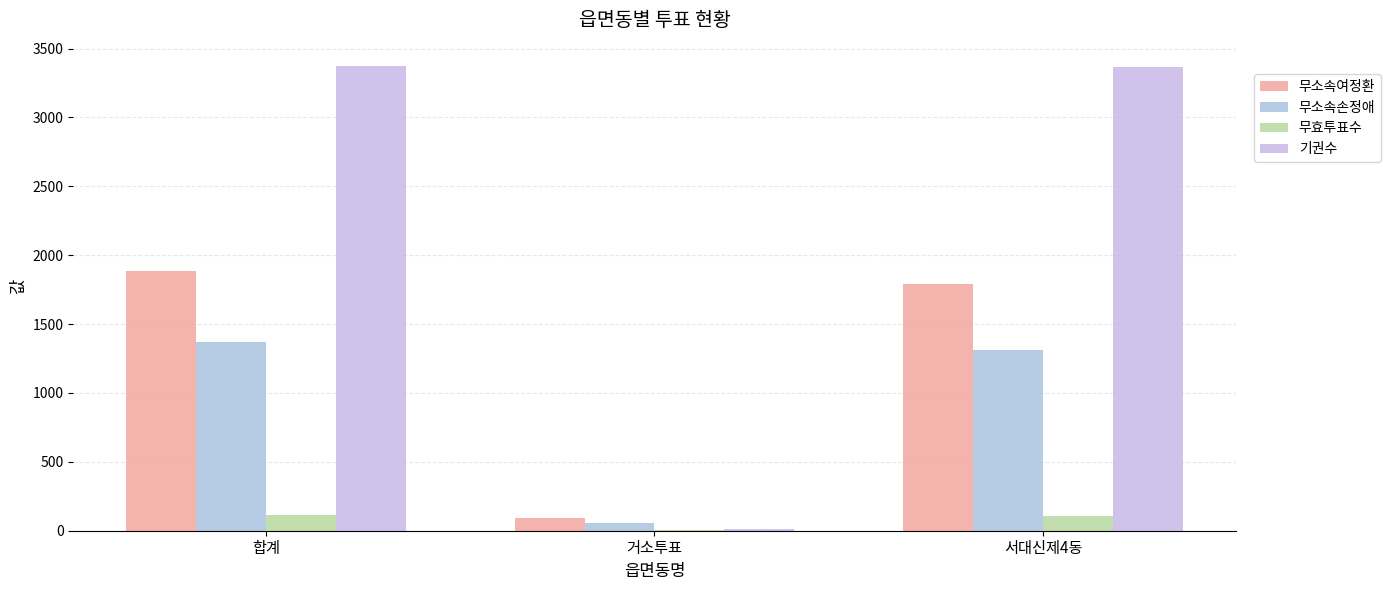

How many series are shown in this chart?

4